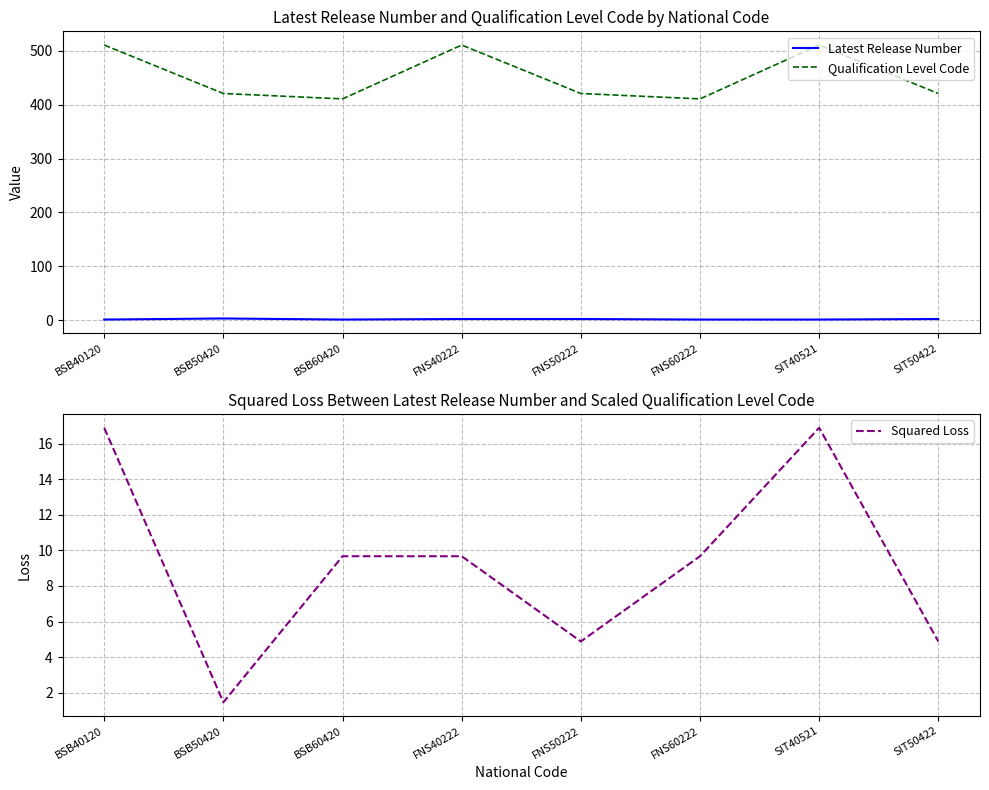

What is the difference between the highest and lowest values at FNS50222?

419.0